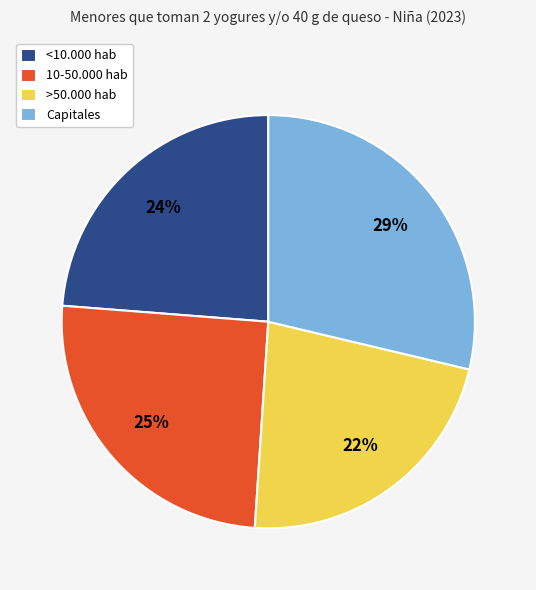

How many slices are in this pie chart?

4